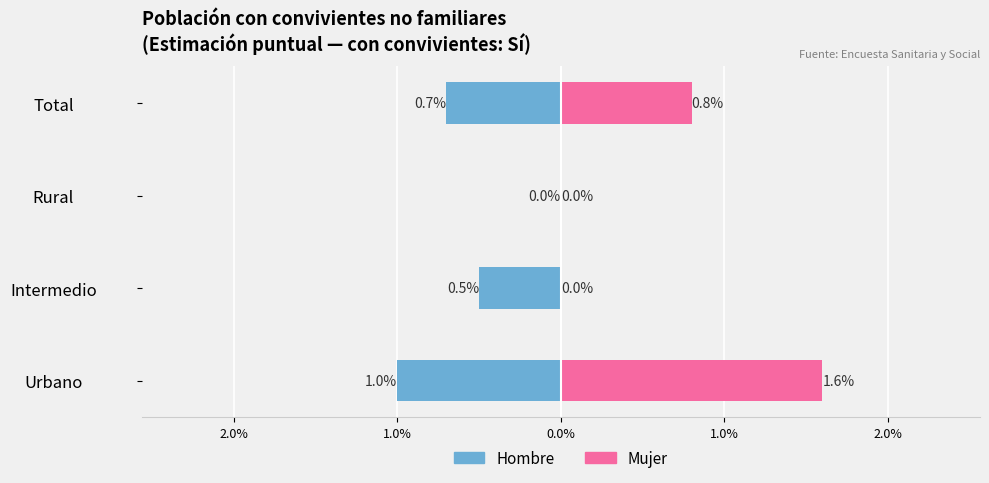

Which series has the widest spread of values?

Mujer